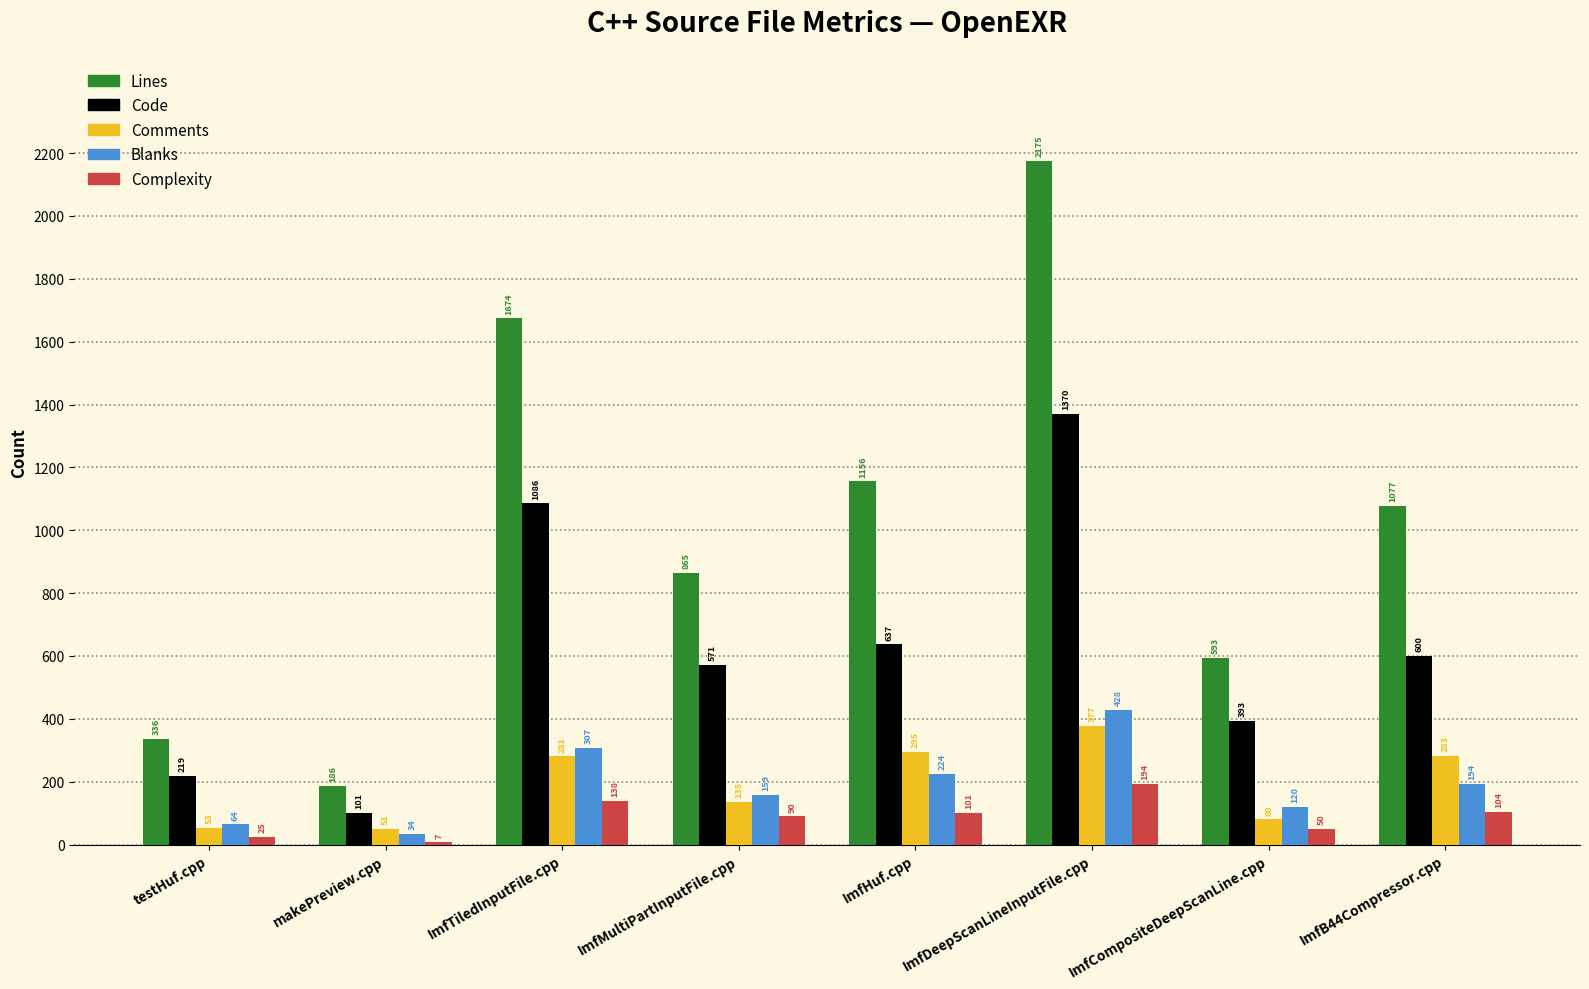

True or false: Code has a value of 571 at ImfMultiPartInputFile.cpp.

True